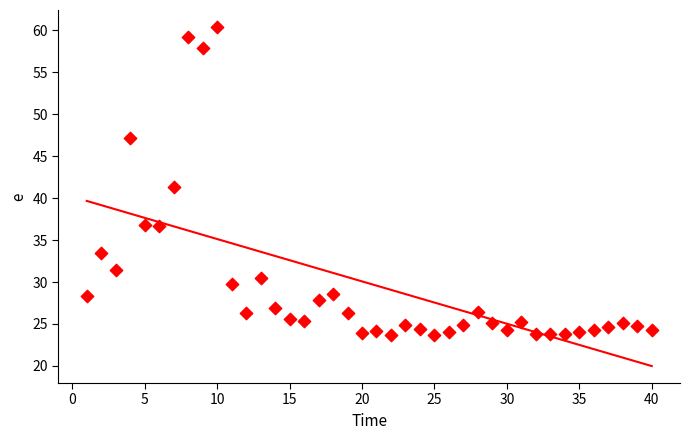

What is the range of Y values (max minus min)?

36.8